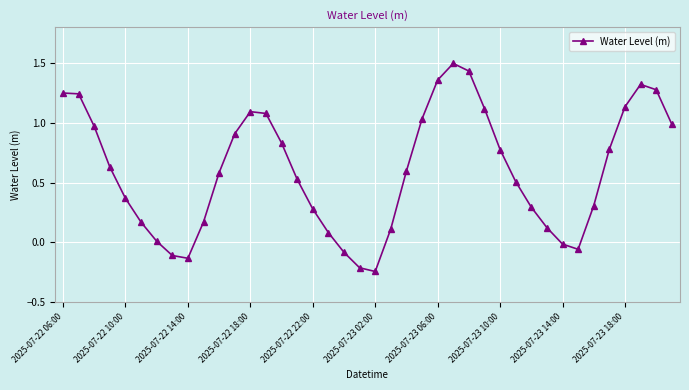

What is the greatest value displayed?

1.5